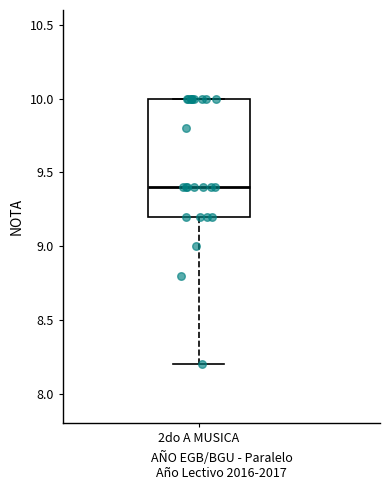

Transcribe this box plot: give where the median line is, the range the box spans, and where the two whiskers end, as read against the y-axis. The values are not printed on the chart, so give them approximately, as read against the axis.

median 9.4, box 9.2 to 10.0, whiskers 8.2 to 10.0